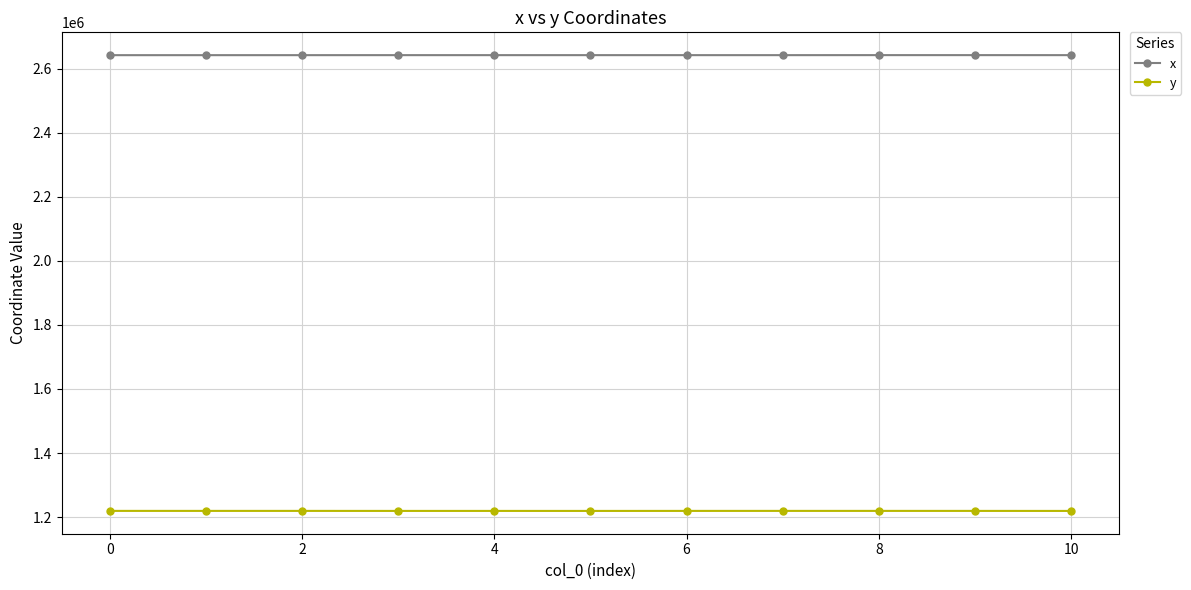

True or false: y and x intersect in this chart.

False